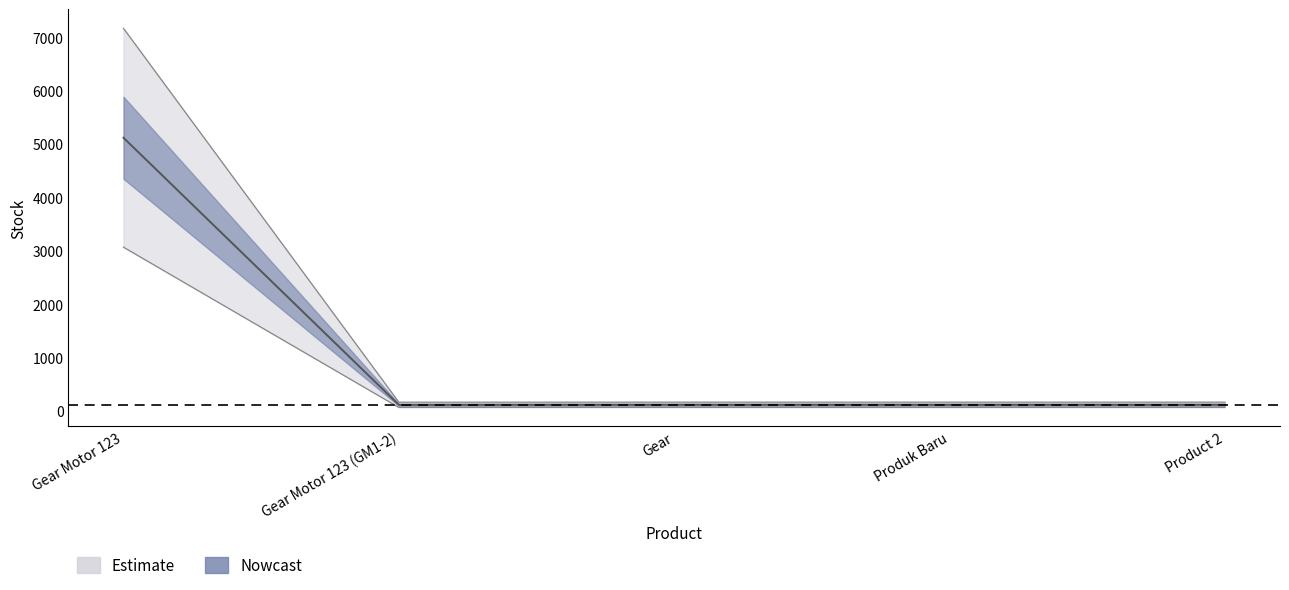

How many values exceed 172?

4